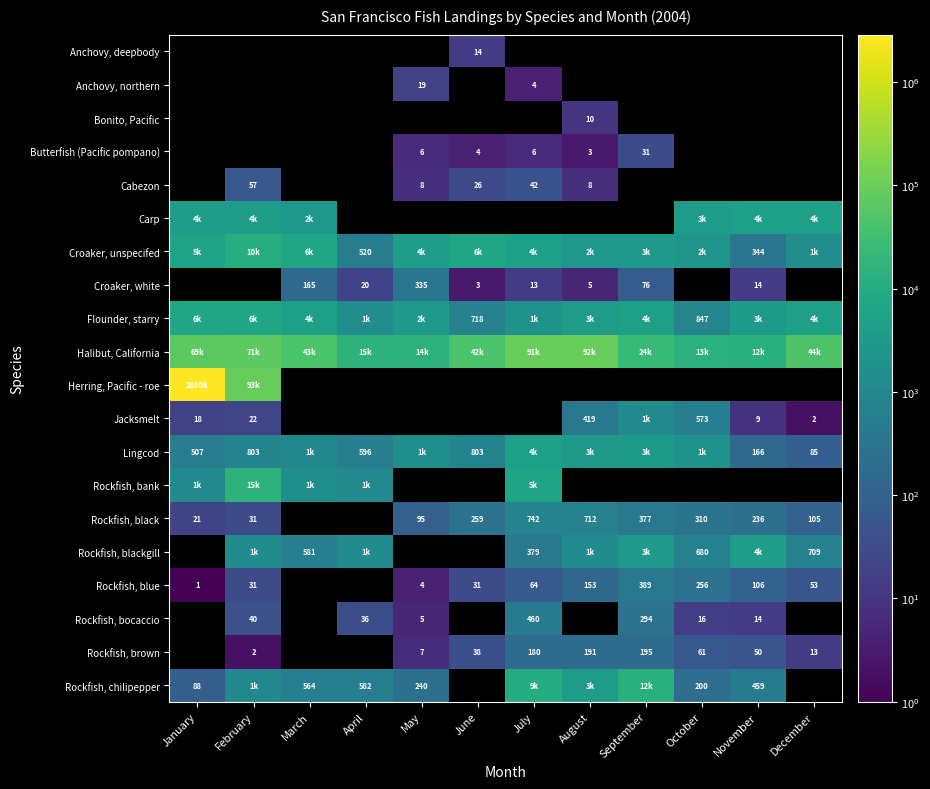

What is the minimum value shown in the chart?

1.0